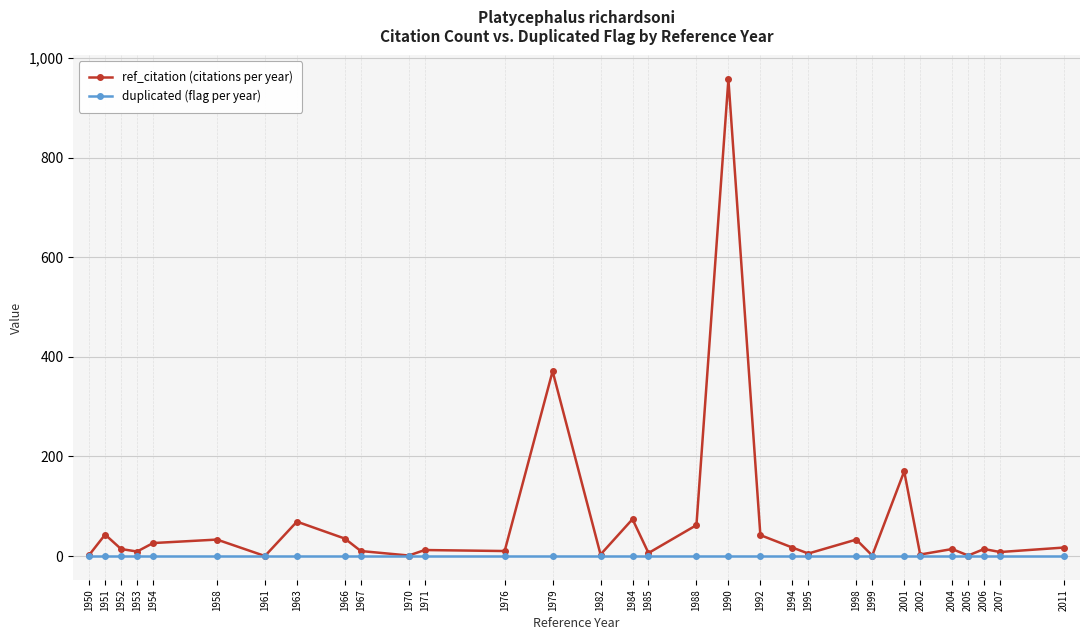

What is the sum of all ref_citation (citations per year) values?

2062